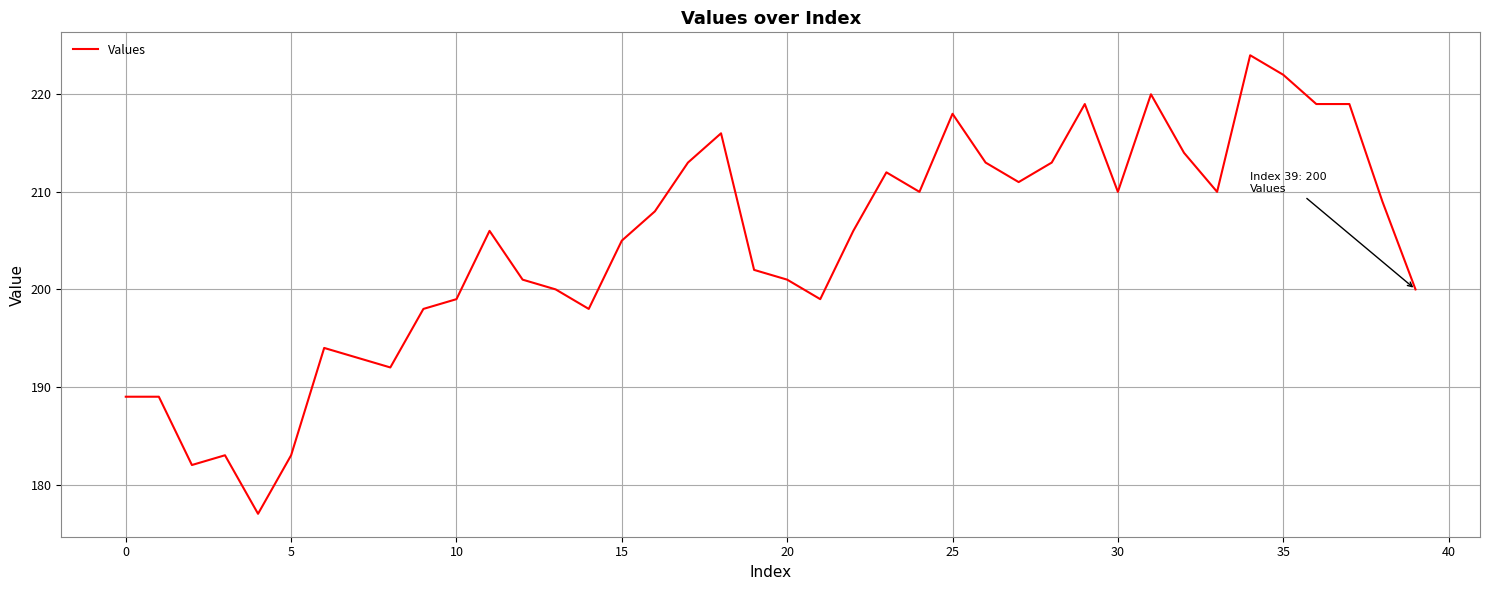

How many distinct data groups are displayed?

1